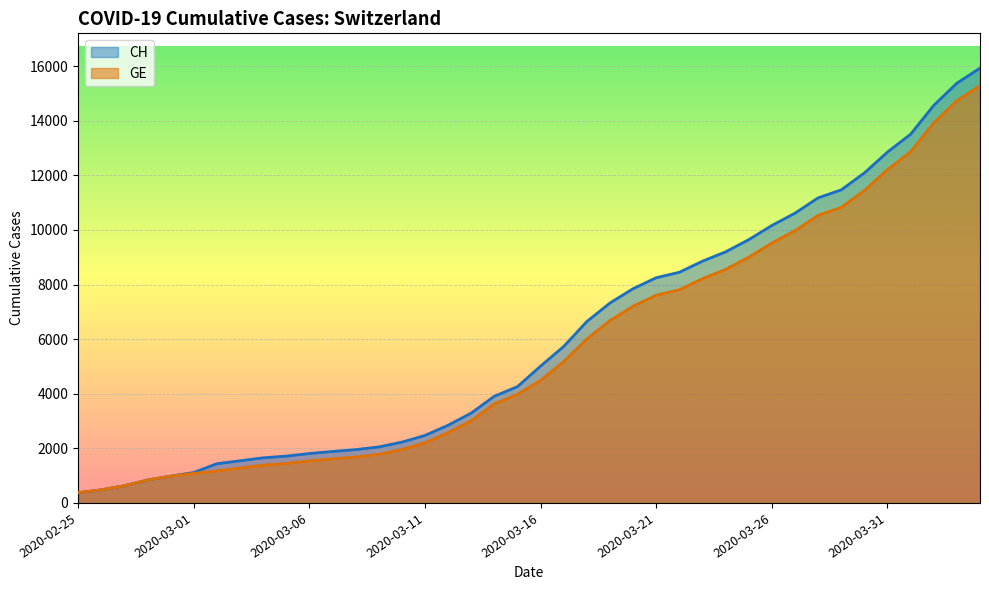

What are all the series names shown in the legend?

CH, GE